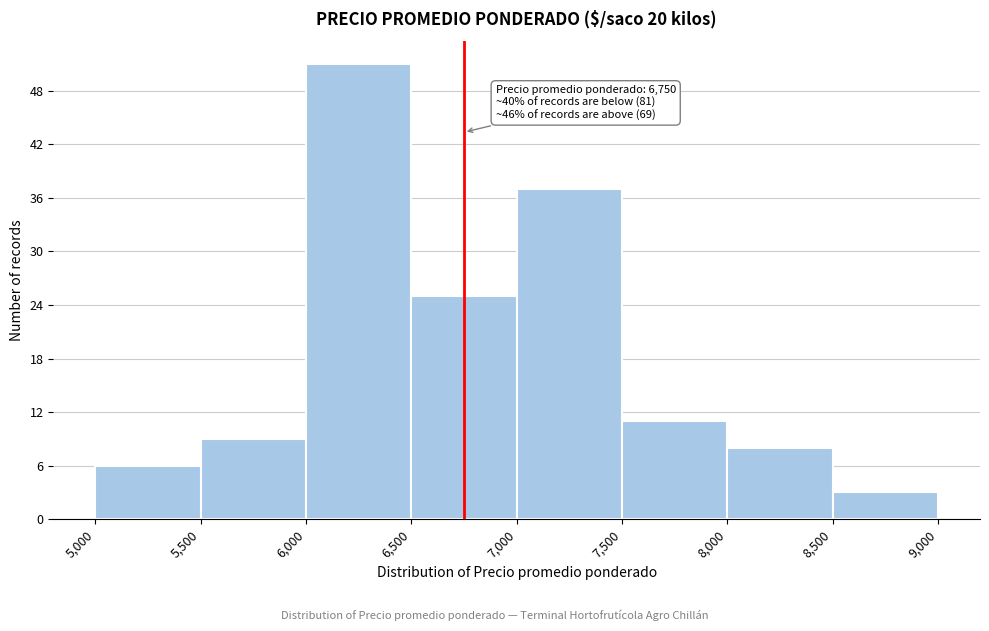

Over which range of the x-axis is the bar tallest?

6,000 to 6,500